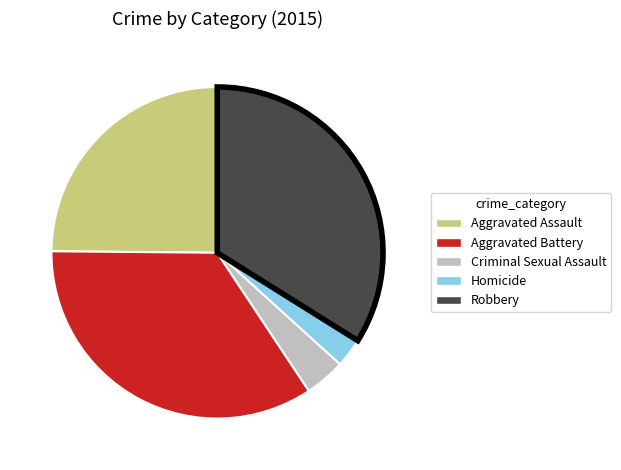

Between Aggravated Battery and Aggravated Assault, which is larger?

Aggravated Battery